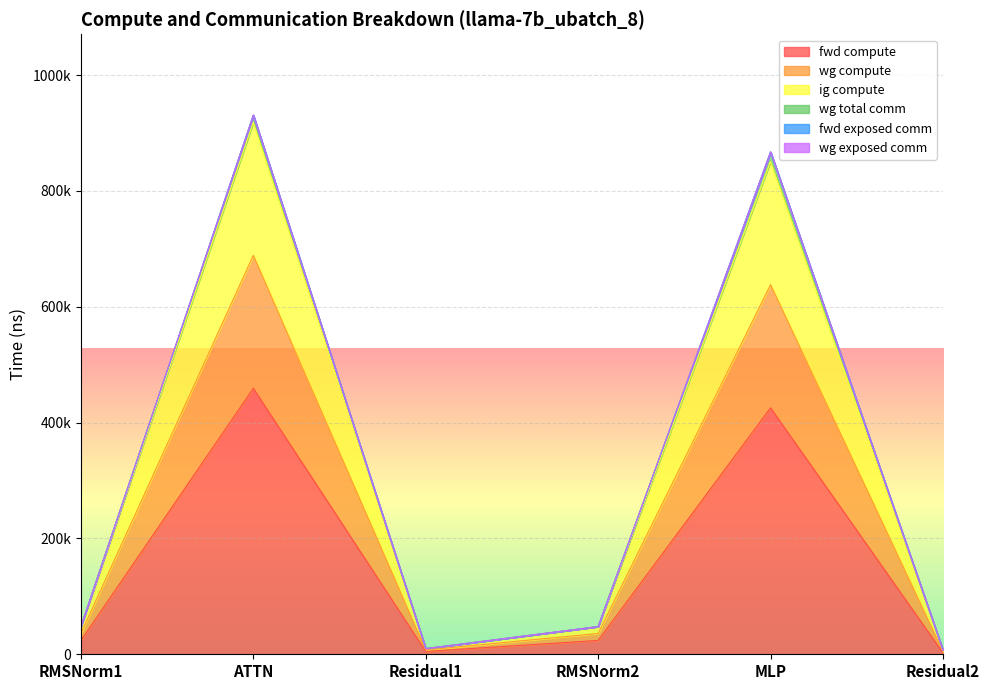

The value of fwd compute at Residual2 is 2457.6. True or false?

True